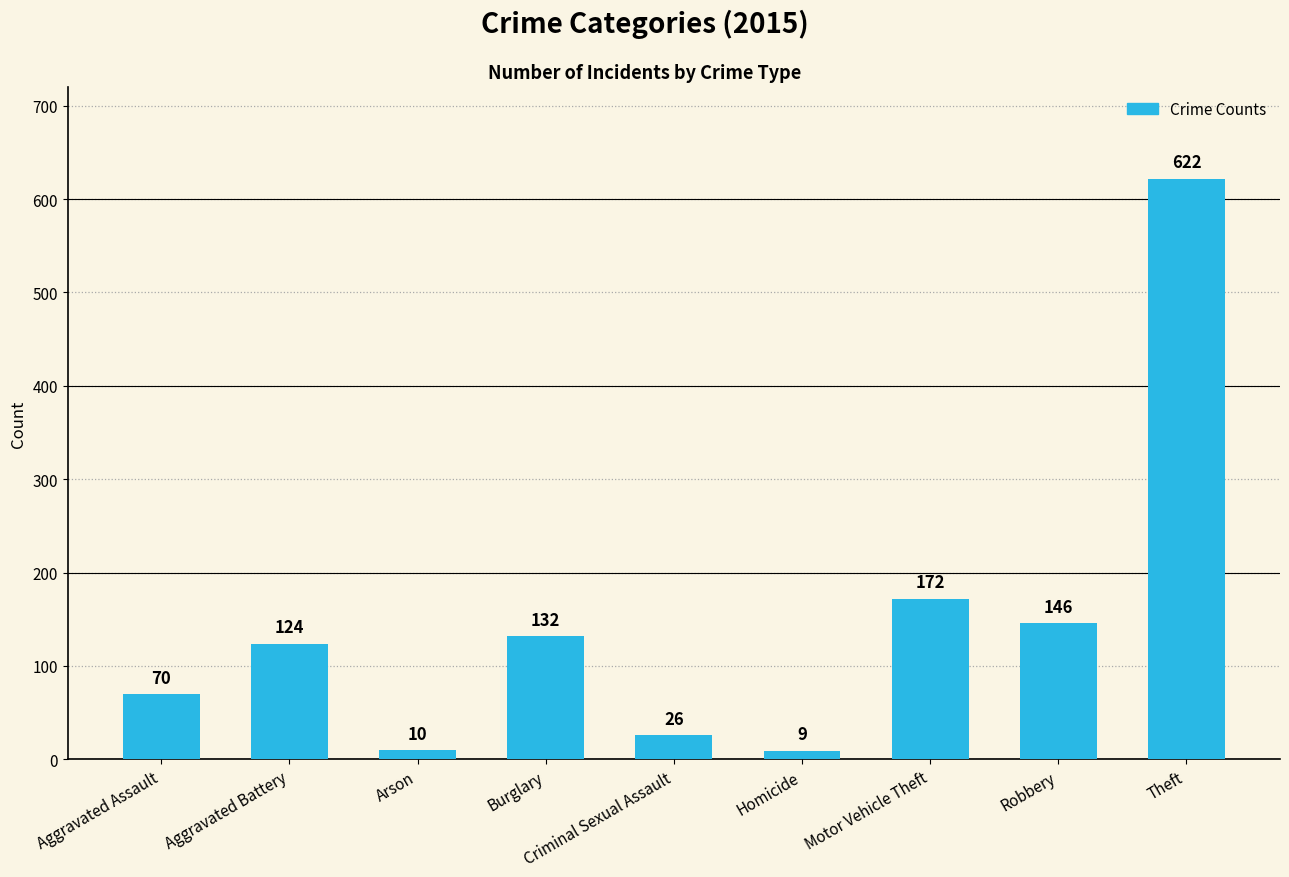

Which label corresponds to the largest value in the chart?

Theft